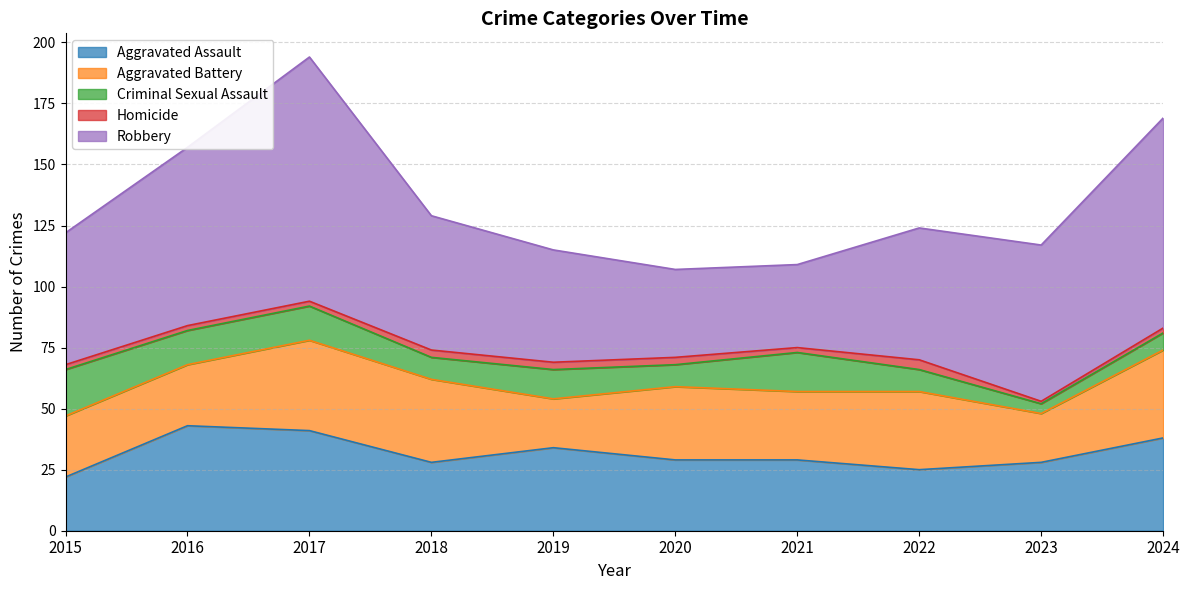

Which series has the largest total across all categories?

Robbery